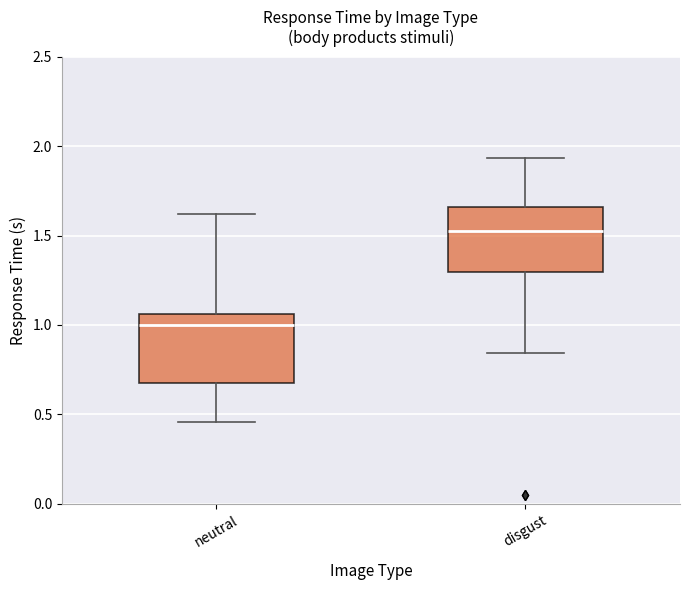

Where is the lower edge of the box for neutral on the y-axis? The values are not printed on the chart, so give them approximately, as read against the axis.

0.70